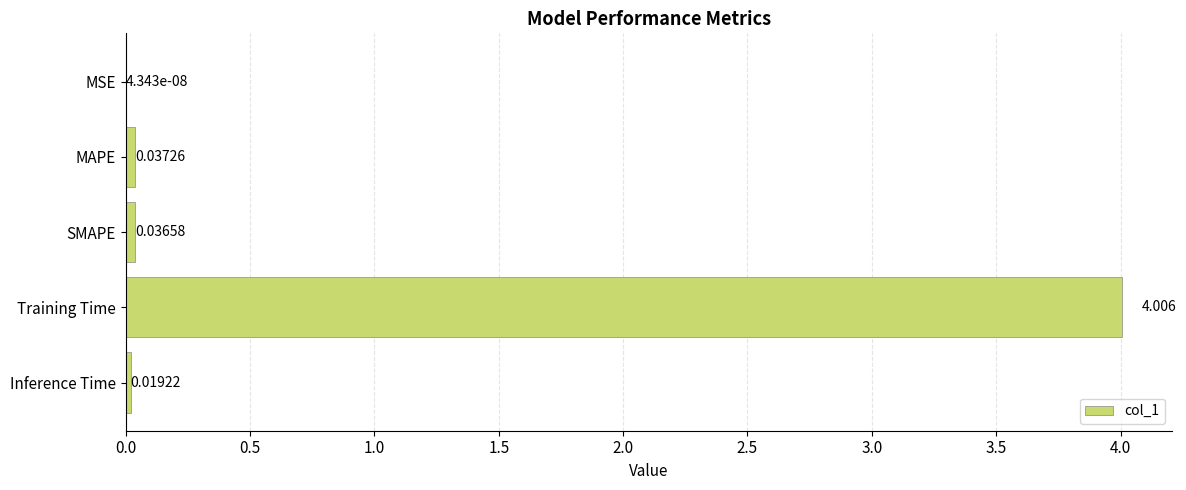

Where is the data nearest to the value 2?

MAPE